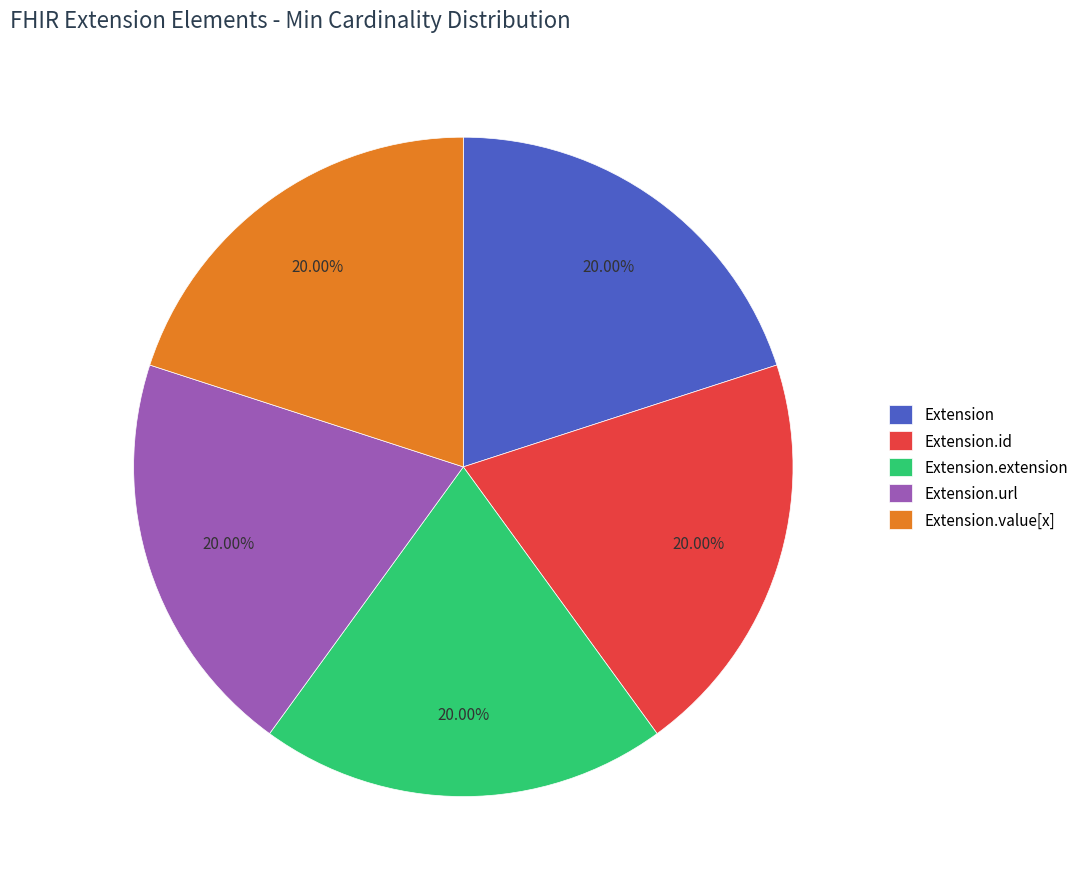

To the nearest percent, what is the combined percentage of Extension.extension and Extension.url?

40%